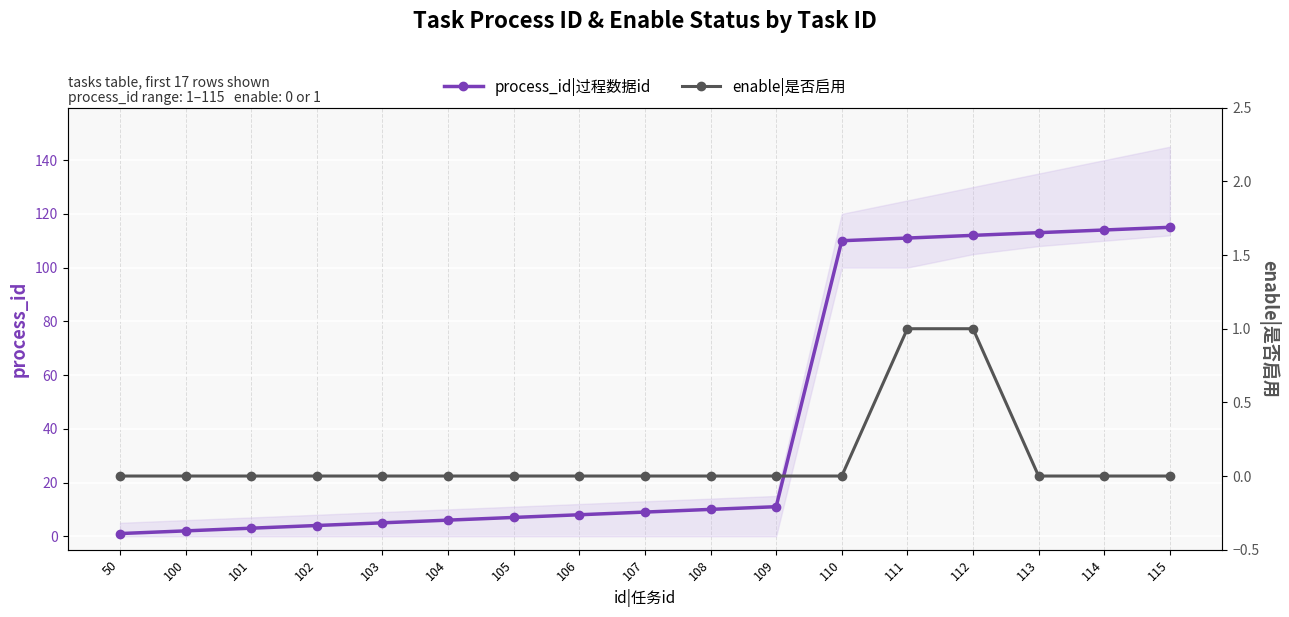

At which label is enable|是否启用 closest to 0?

50